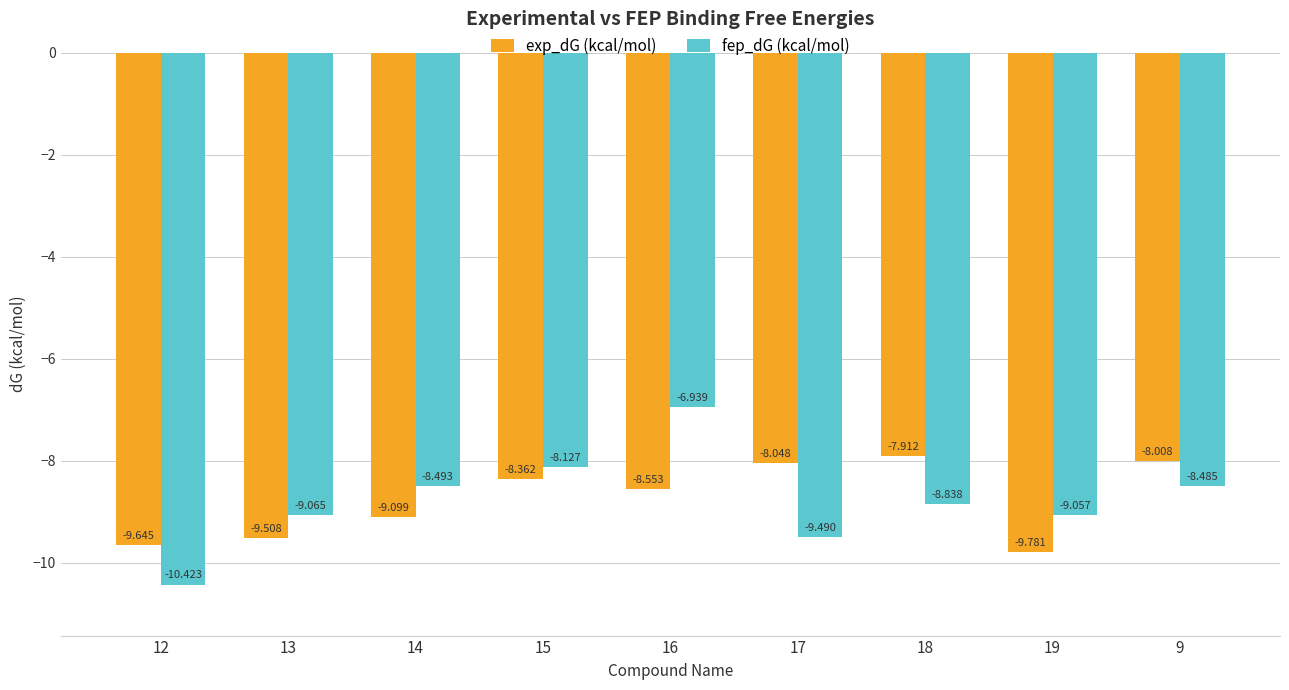

List the series in order of their peak value, highest first.

fep_dG (kcal/mol), exp_dG (kcal/mol)